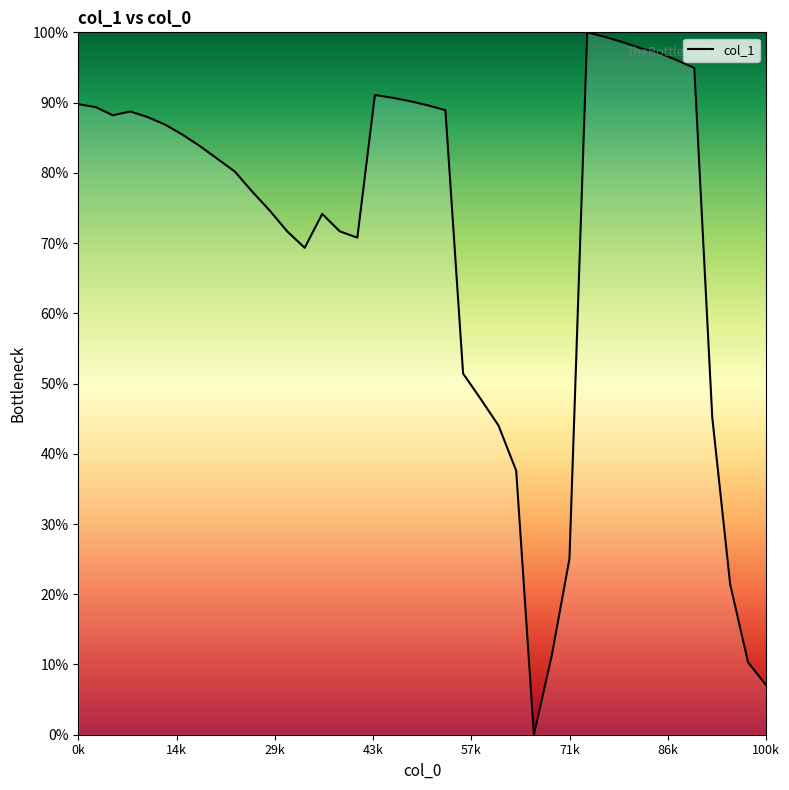

Is this an area chart (filled region under the line)?

Yes